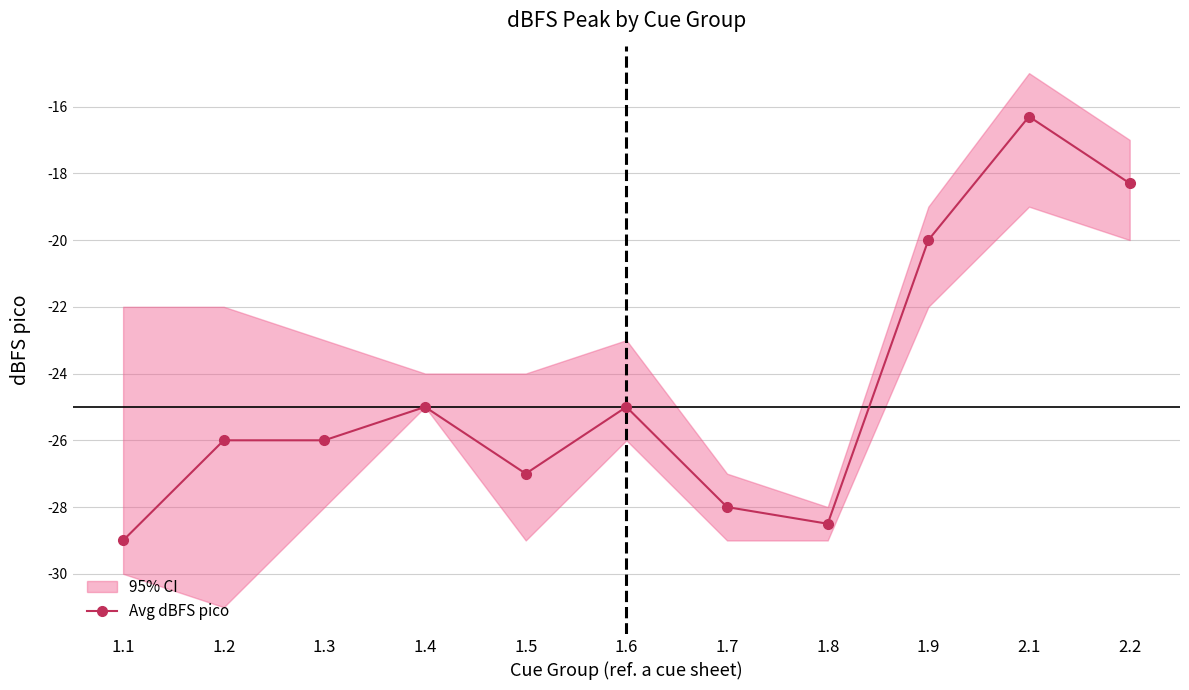

Where is the first local maximum?

1.4